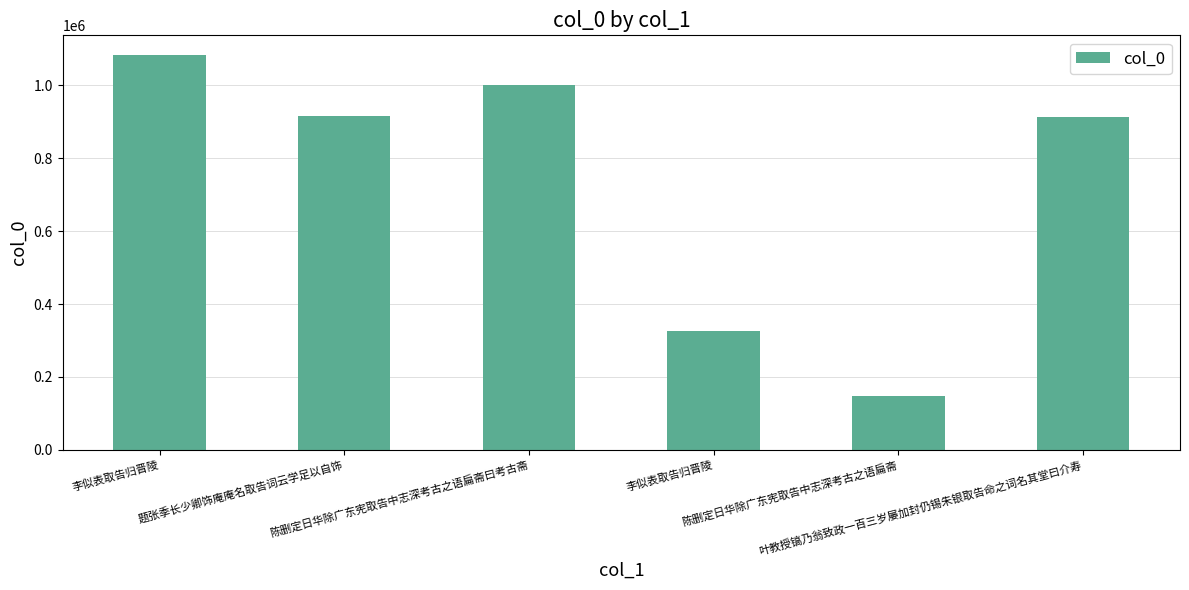

What is the label of the 2nd bar from the left?

题张季长少卿饰庵庵名取告词云学足以自饰